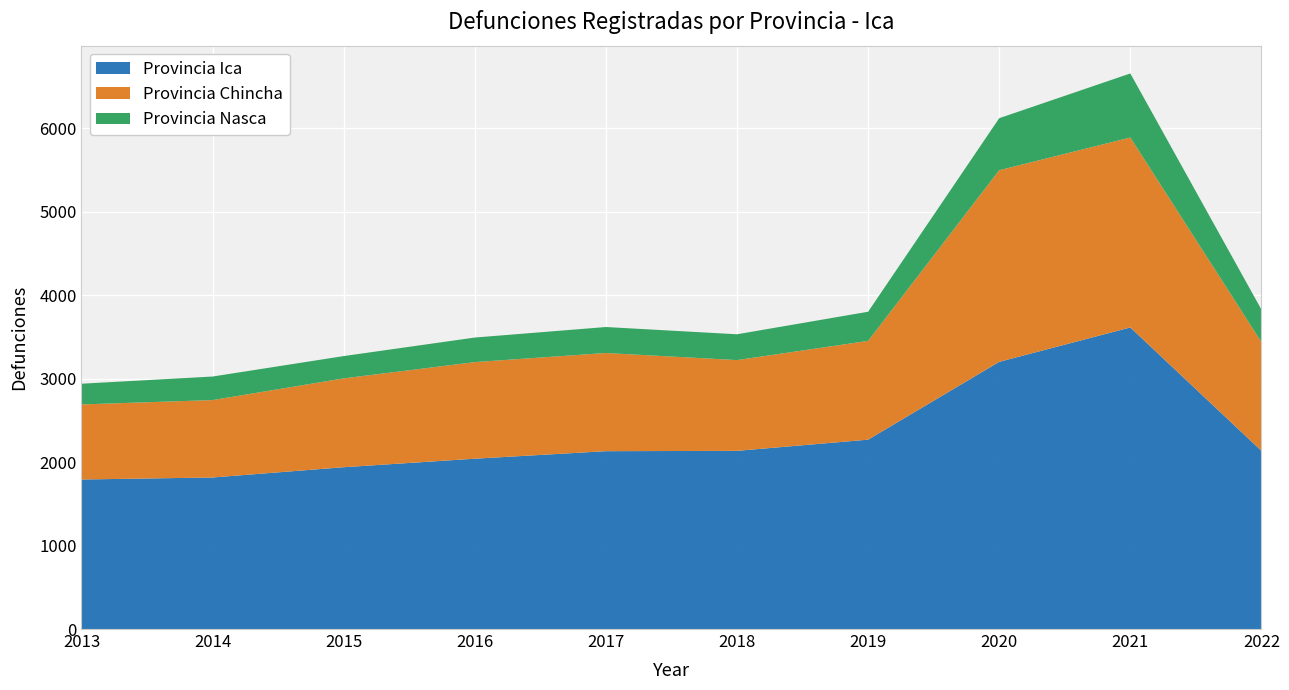

Reading right to left, extract all data points from this chart.

Provincia Ica: 2022=2134	2021=3612	2020=3200	2019=2268	2018=2134	2017=2130	2016=2040	2015=1938	2014=1815	2013=1791
Provincia Chincha: 2022=1303	2021=2275	2020=2295	2019=1183	2018=1087	2017=1176	2016=1157	2015=1064	2014=927	2013=899
Provincia Nasca: 2022=389	2021=767	2020=623	2019=349	2018=309	2017=311	2016=294	2015=267	2014=282	2013=248